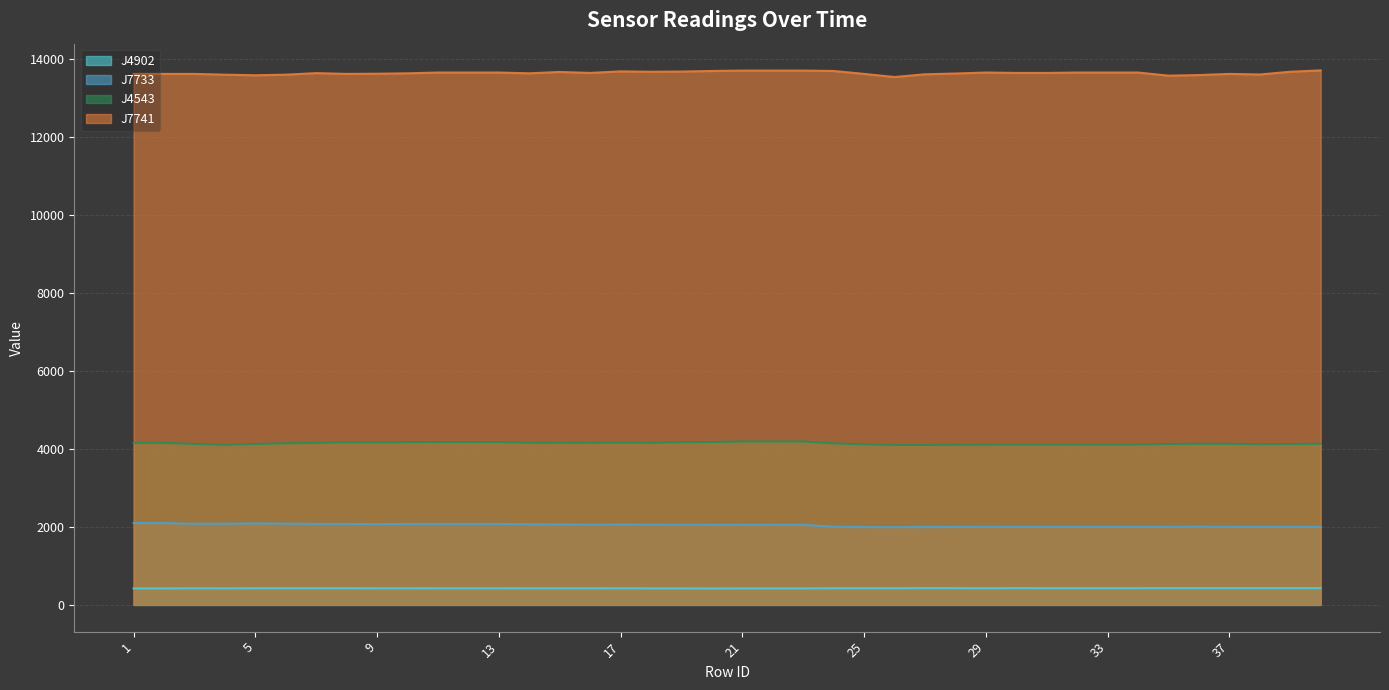

Rank the series by their maximum value, from lowest to highest.

J4902, J7733, J4543, J7741